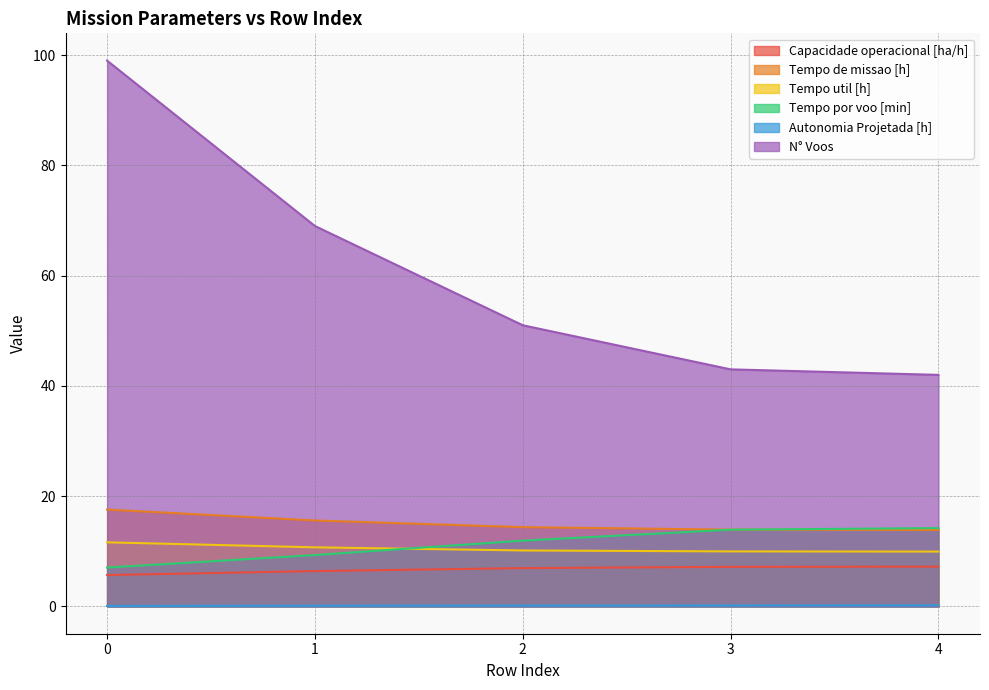

What is the sum of all N° Voos values?

304.0